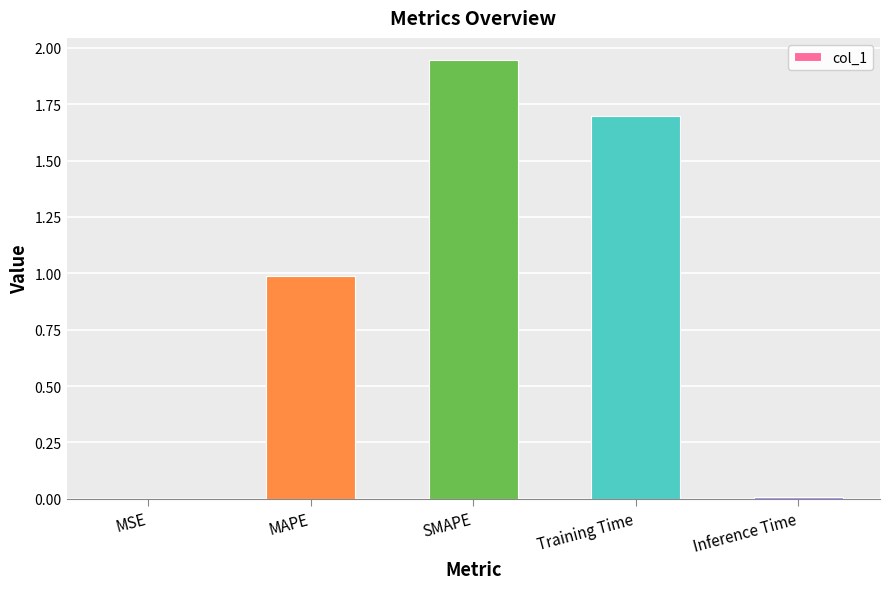

What is the sum of all values?

4.6